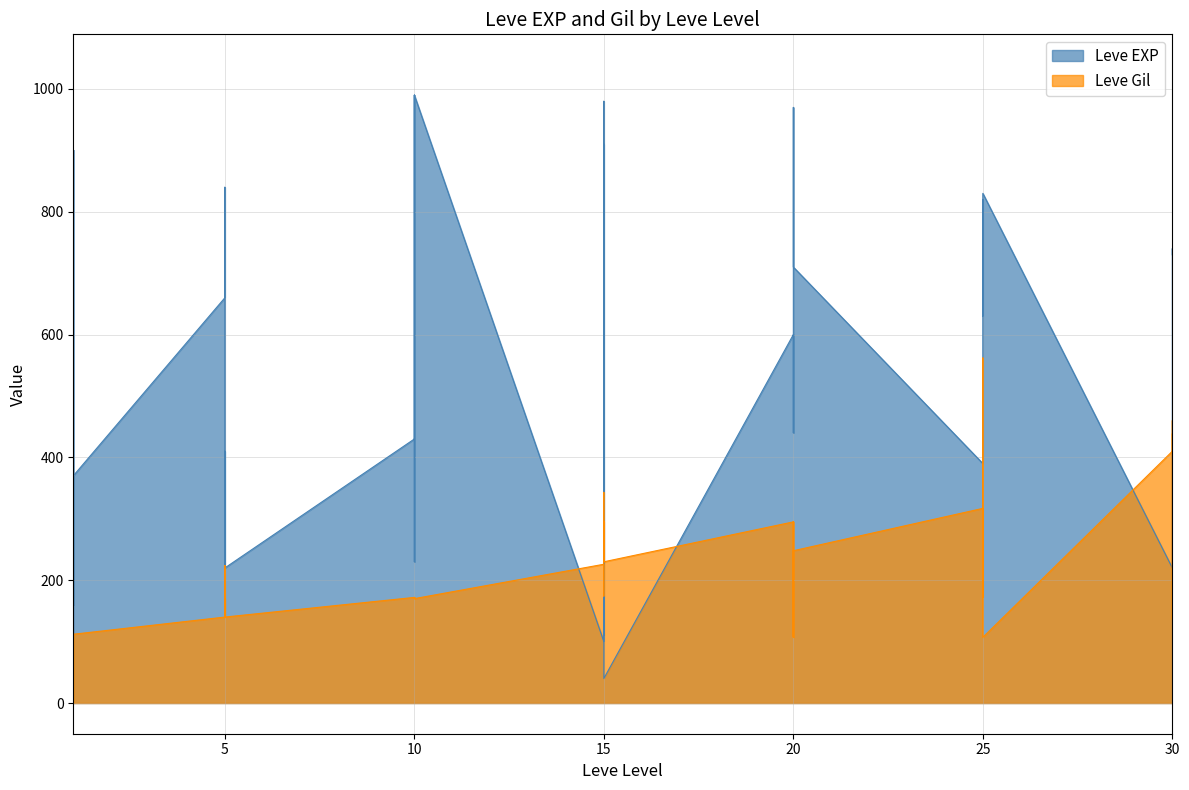

The Leve EXP series shows 121 at 25. True or false?

False